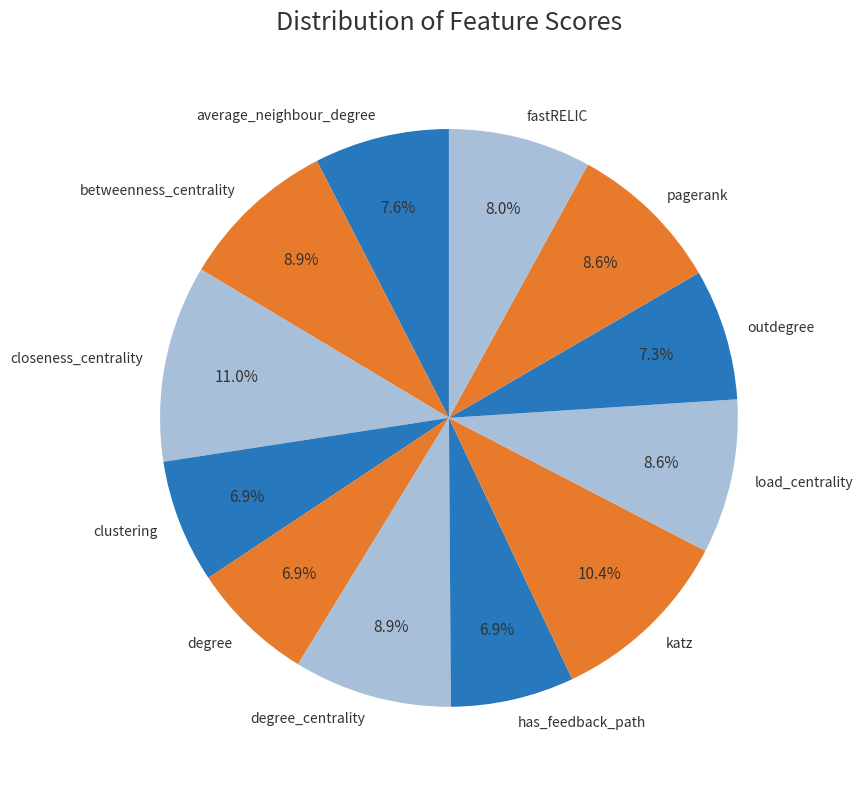

What is the largest slice in the pie chart?

closeness_centrality